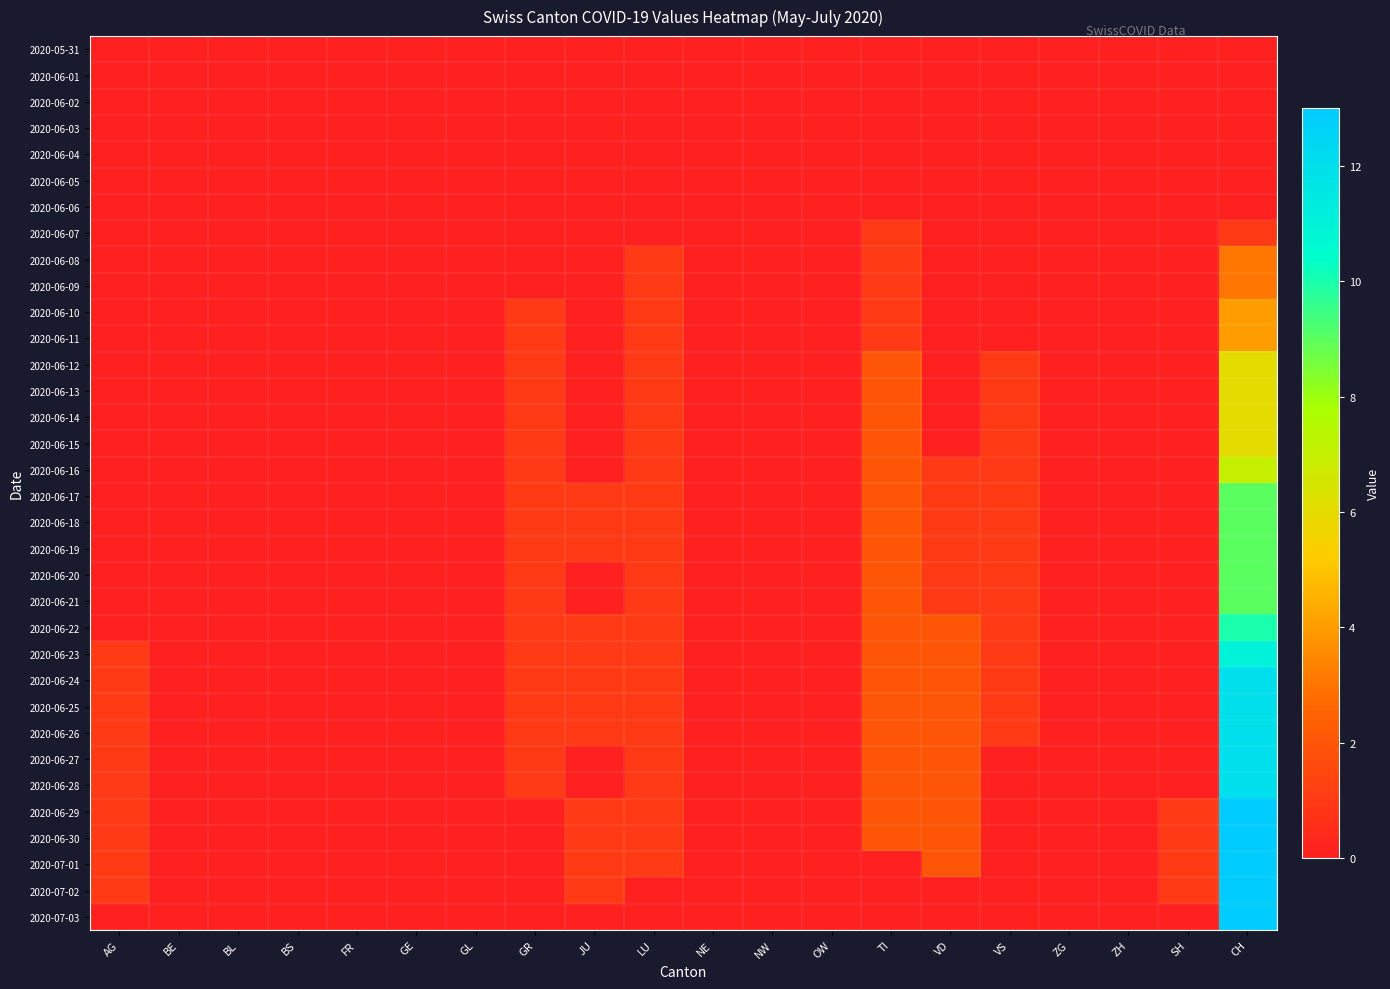

Which series has the largest range (max minus min)?

2020-06-29